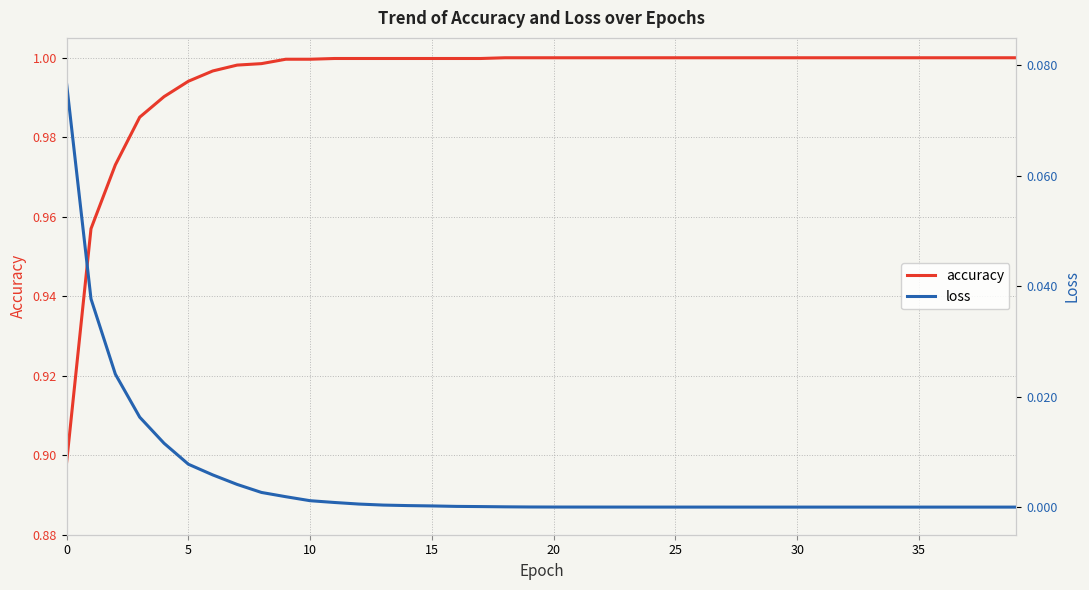

True or false: accuracy and loss cross at least once.

False